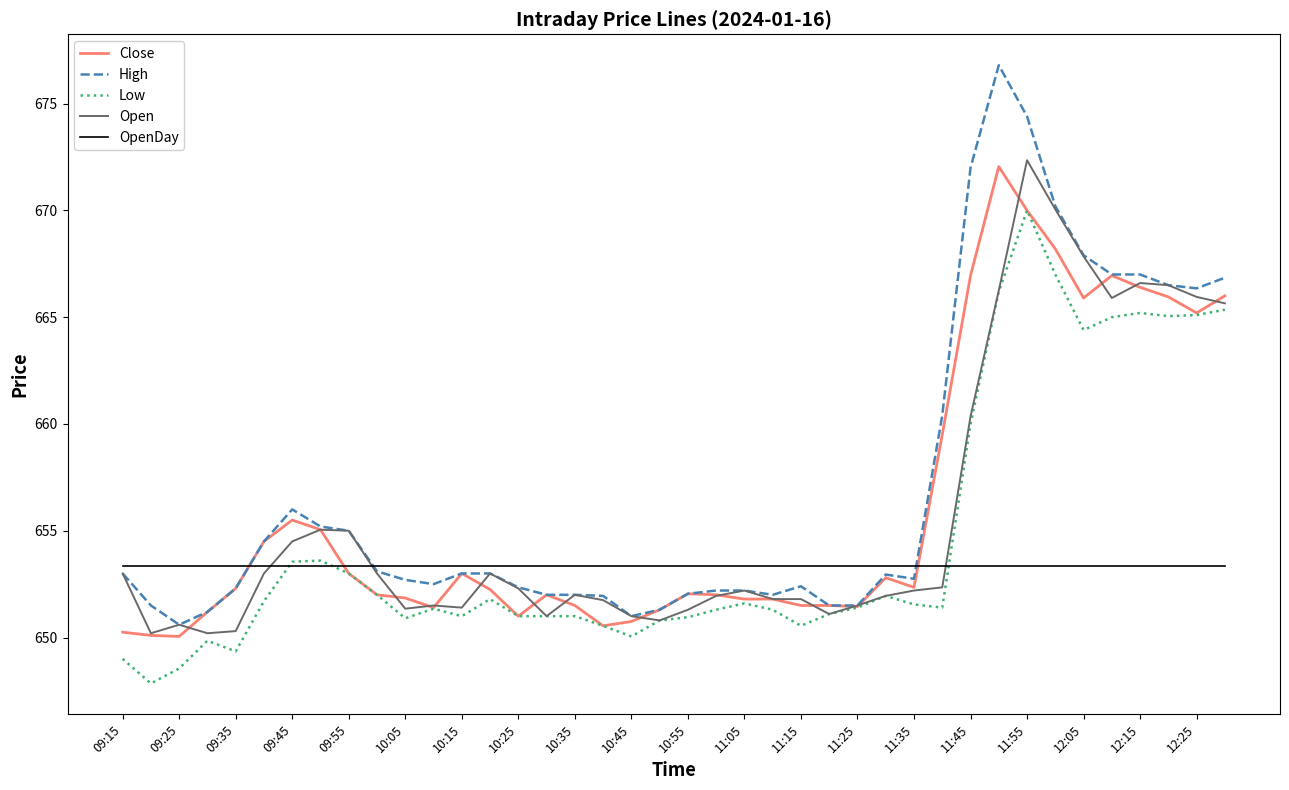

What is the minimum value shown in the chart?

647.9